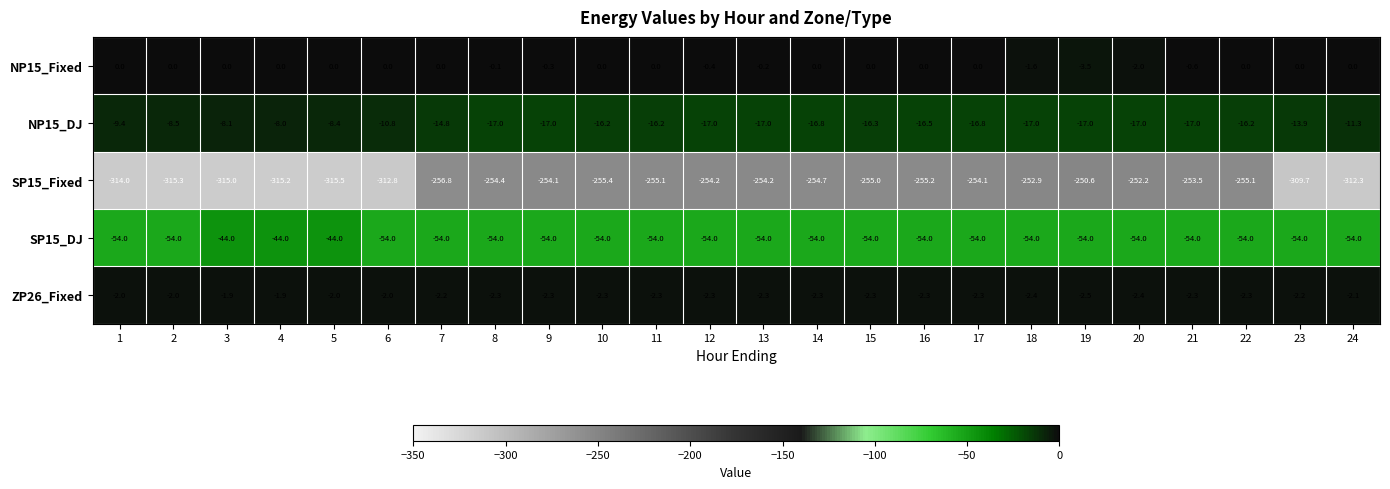

Rank the series by their maximum value, from highest to lowest.

NP15_Fixed, ZP26_Fixed, NP15_DJ, SP15_DJ, SP15_Fixed